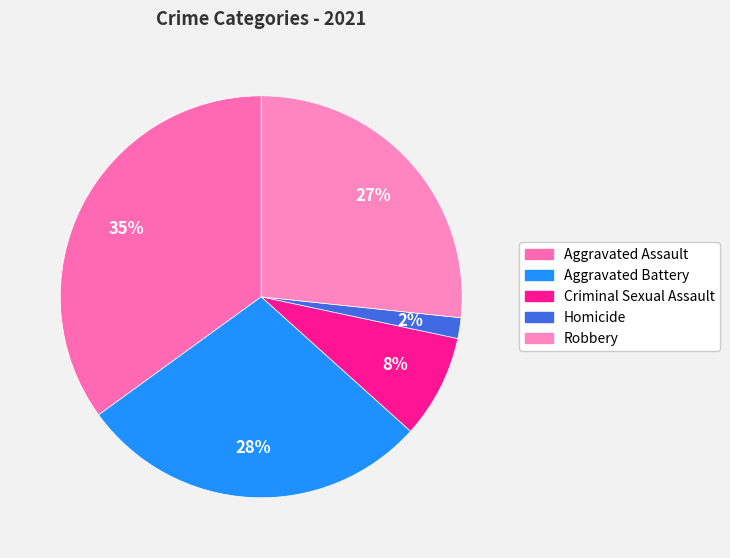

Approximately how many times larger is the value at Aggravated Battery compared to Criminal Sexual Assault?

3.4